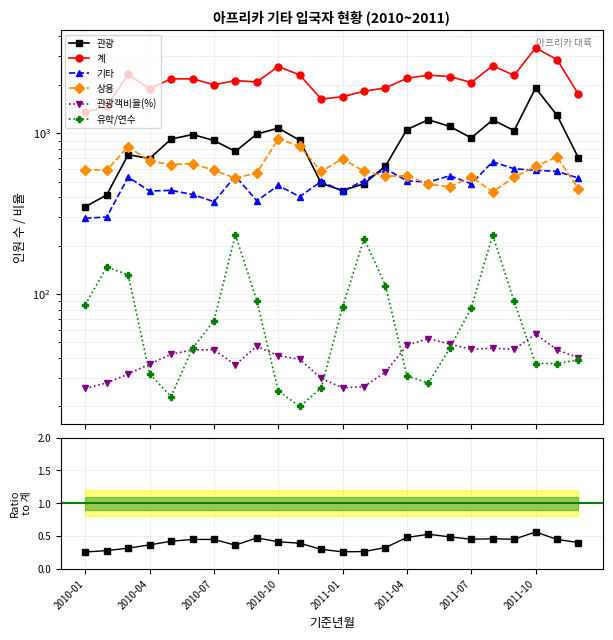

Where does the 유학/연수 series first go above 68?

2010-01